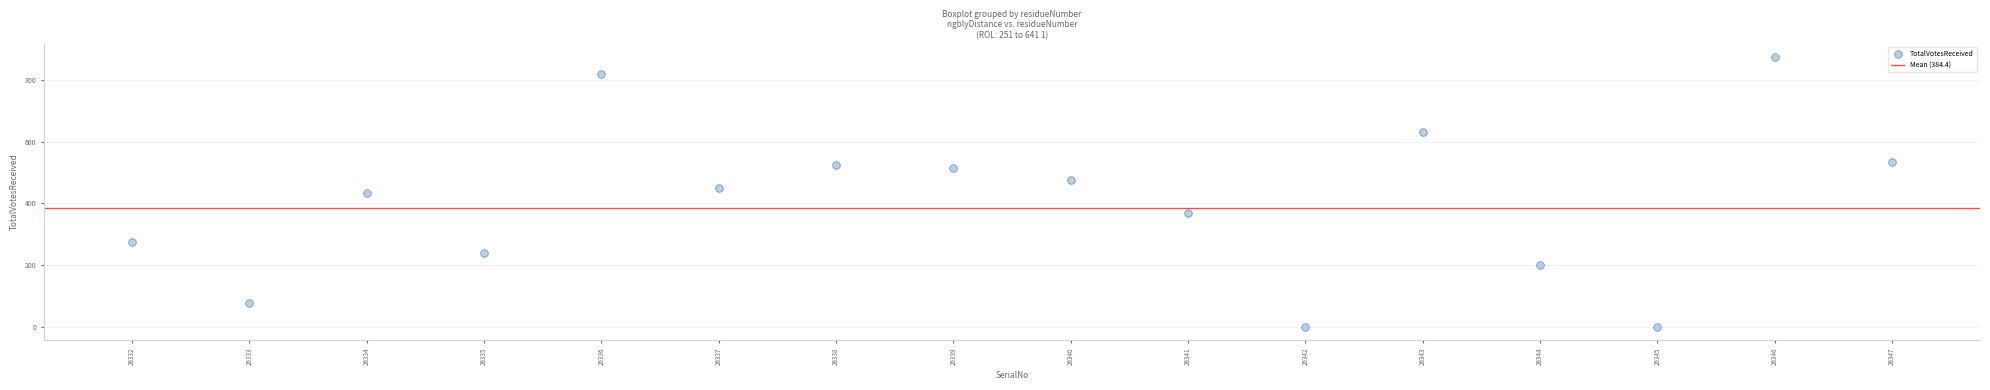

What is the range of Y values (max minus min)?

875